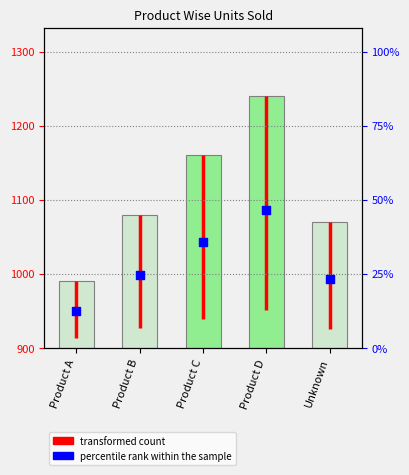

Between Product C and Product A, which is larger?

Product C